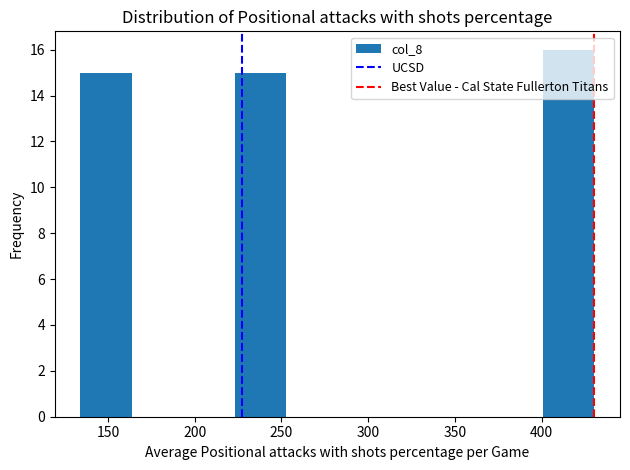

Reading left to right, transcribe this chart: for each bar, give the range it covers on the x-axis and its height. Neither the bar edges nor the heights are printed on the chart, so give them approximately, as read against the axes.

135 to 165: 15
165 to 195: 0
195 to 225: 0
225 to 255: 15
255 to 280: 0
280 to 310: 0
310 to 340: 0
340 to 370: 0
370 to 400: 0
400 to 430: 16